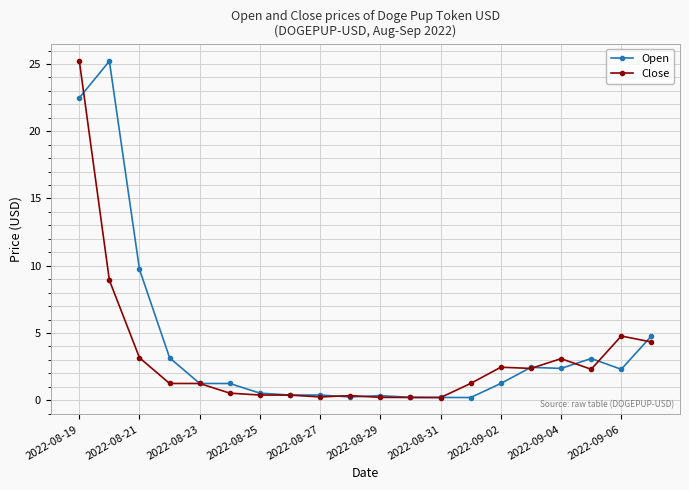

What is the value of the Open point at the 20th from the left?

4.8